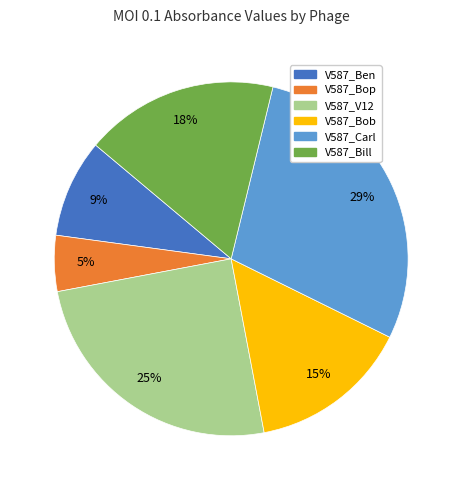

Is V587_V12 the majority of the pie?

No